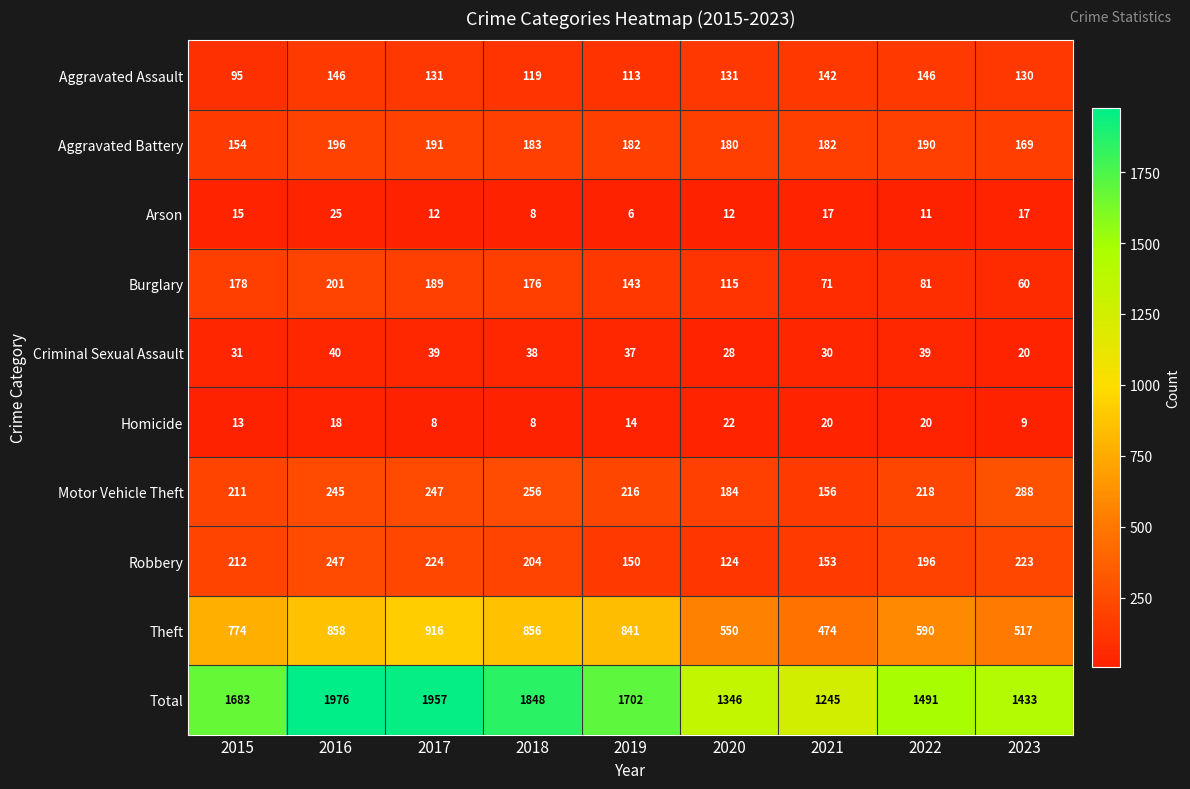

Rank the categories by Theft value from highest to lowest.

2017, 2016, 2018, 2019, 2015, 2022, 2020, 2023, 2021